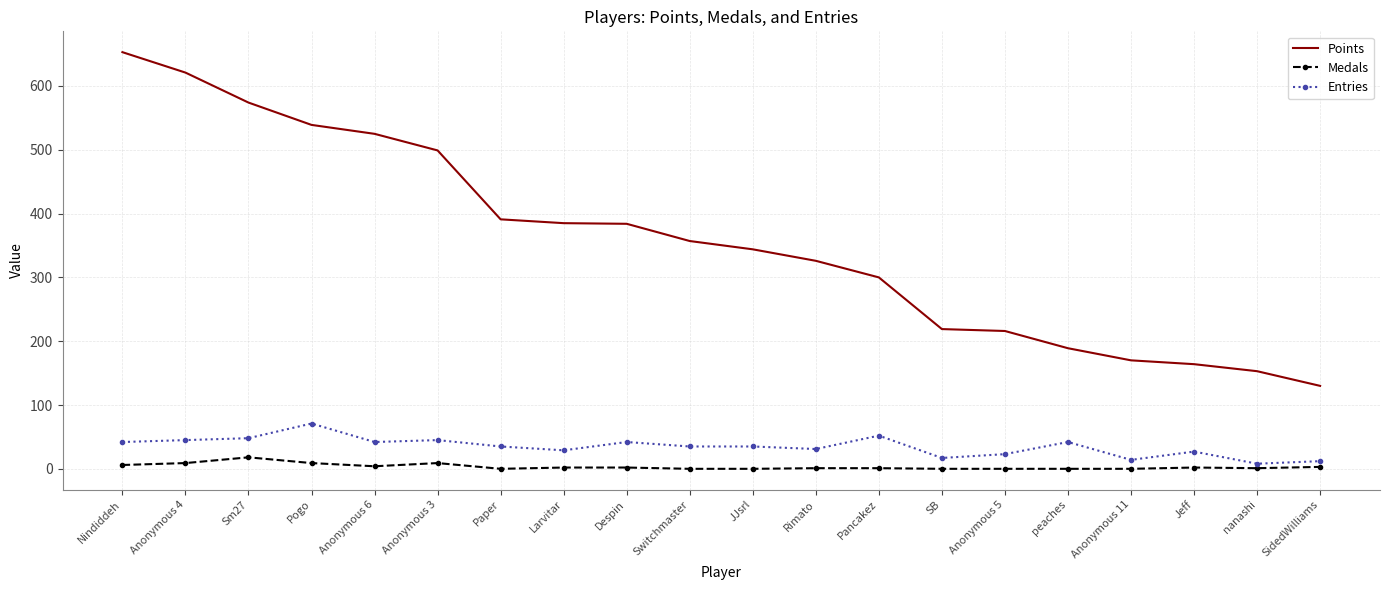

Between Anonymous 5 and nanashi, which series saw the biggest shift?

Points